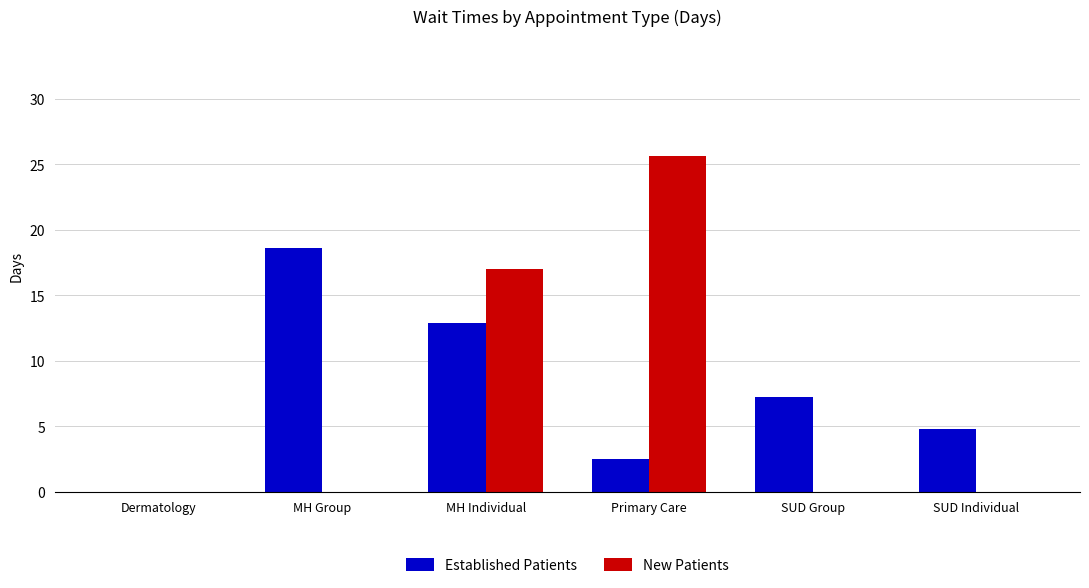

Are the bars horizontal?

No